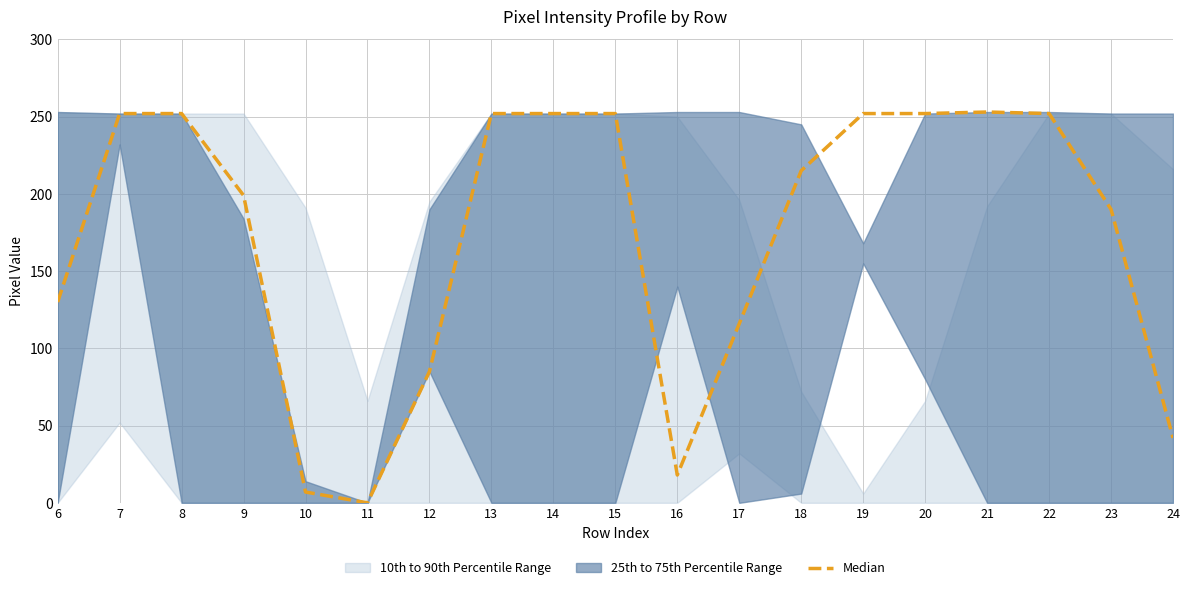

How many categories are shown in the chart?

19